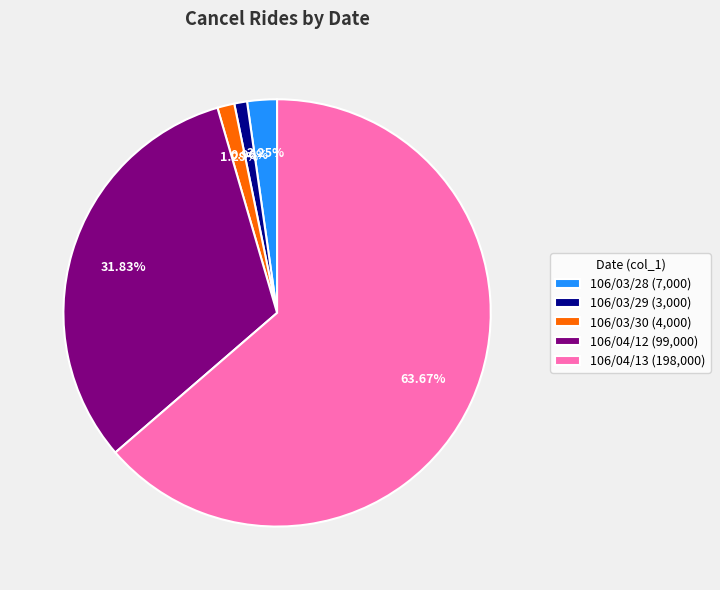

To the nearest percent, what is the combined percentage of 106/03/29 and 106/04/13?

65%